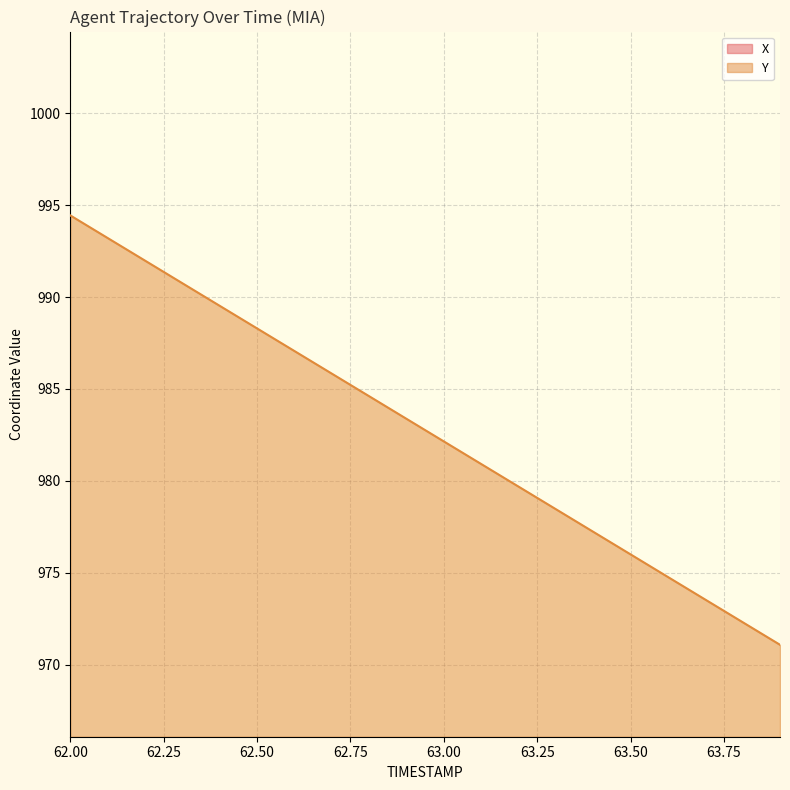

Which label corresponds to the smallest value in the chart?

62.0